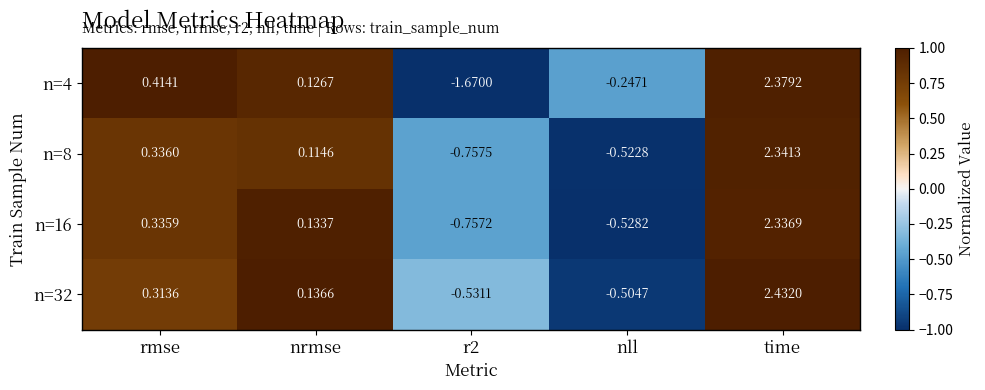

How many data points in n=32 are above 0?

3